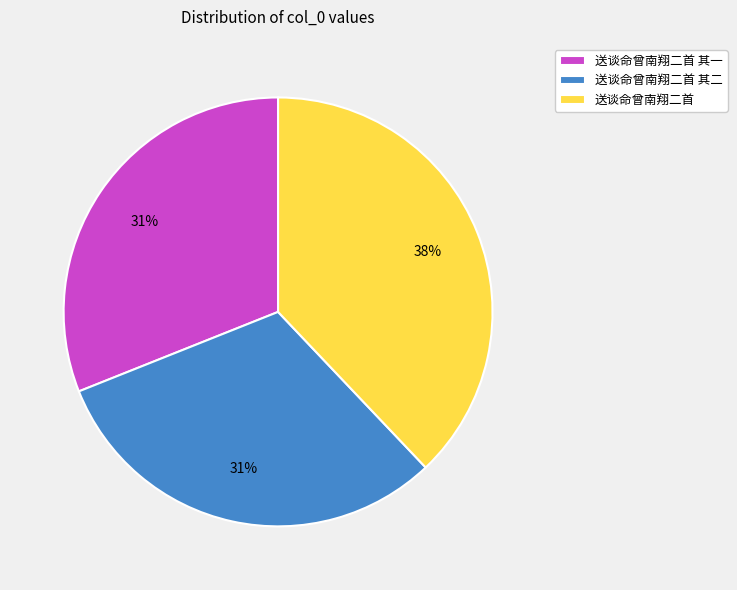

Which category has the biggest portion of the pie?

送谈命曾南翔二首